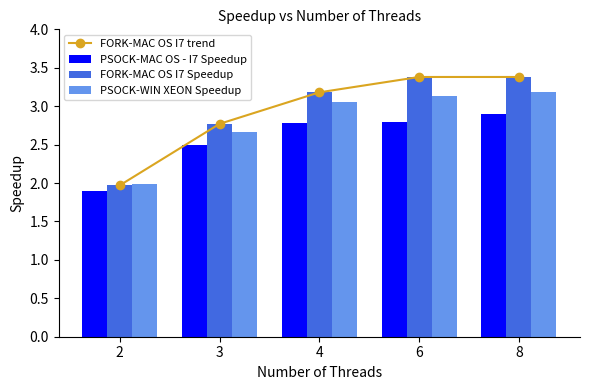

Reading right to left, extract all data points from this chart.

FORK-MAC OS I7 trend: 8=3.4	6=3.4	4=3.2	3=2.8	2=2.0
PSOCK-MAC OS - I7 Speedup: 8=2.9	6=2.8	4=2.8	3=2.5	2=1.9
FORK-MAC OS I7 Speedup: 8=3.4	6=3.4	4=3.2	3=2.8	2=2.0
PSOCK-WIN XEON Speedup: 8=3.2	6=3.1	4=3.1	3=2.7	2=2.0